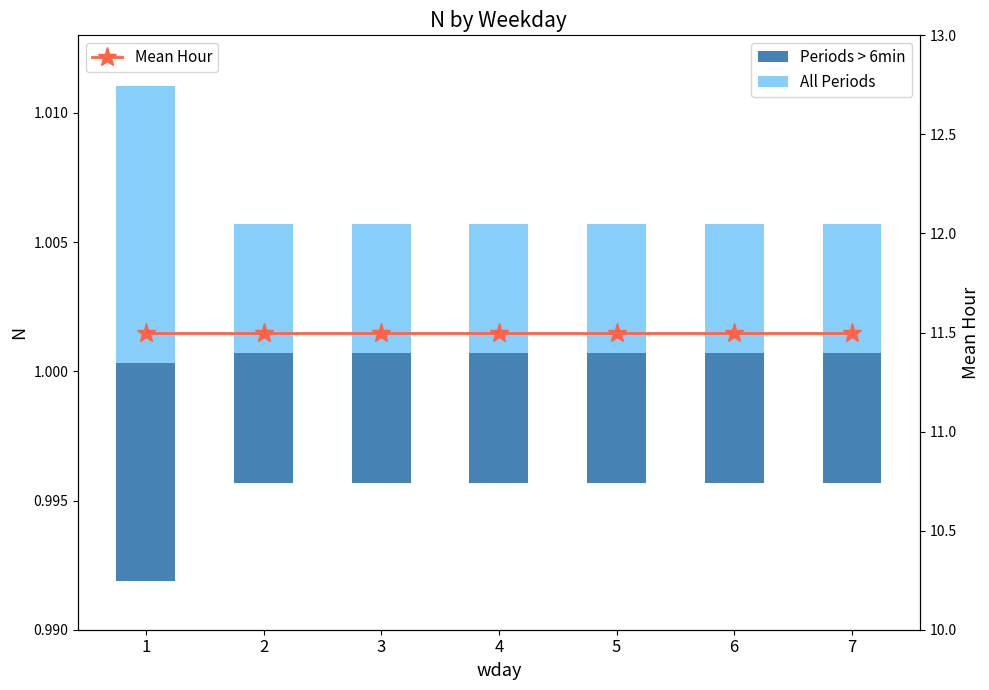

At how many categories does at least one series exceed 2?

7